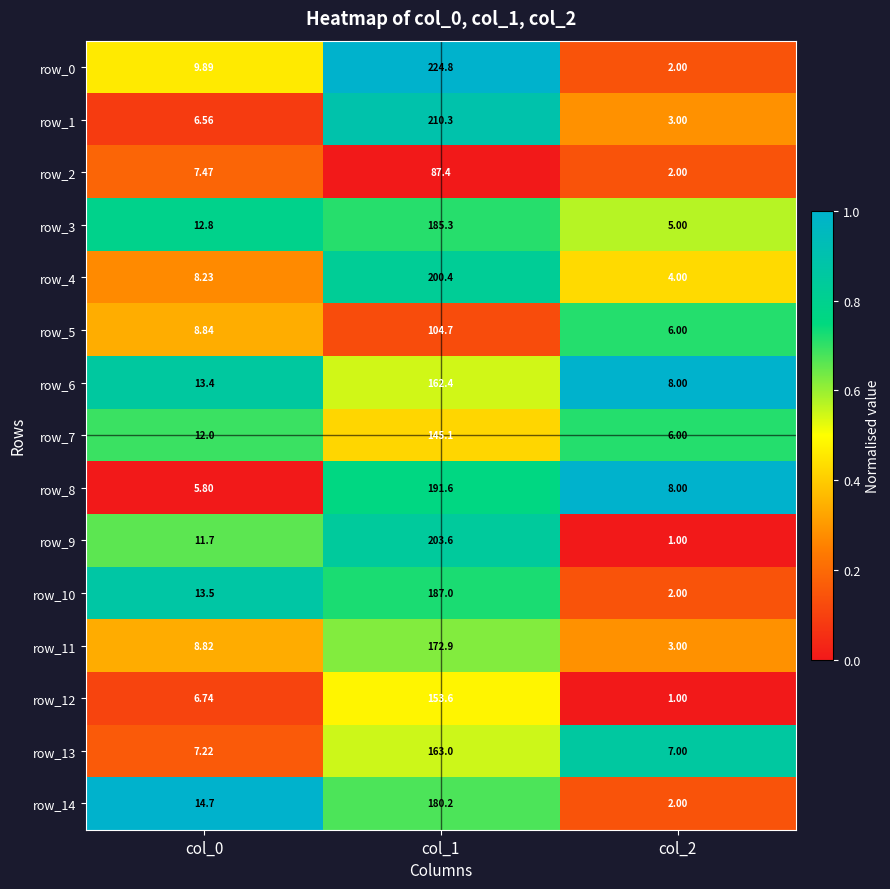

Is the value of row_14 at col_2 greater than the value of row_8 at col_1?

No